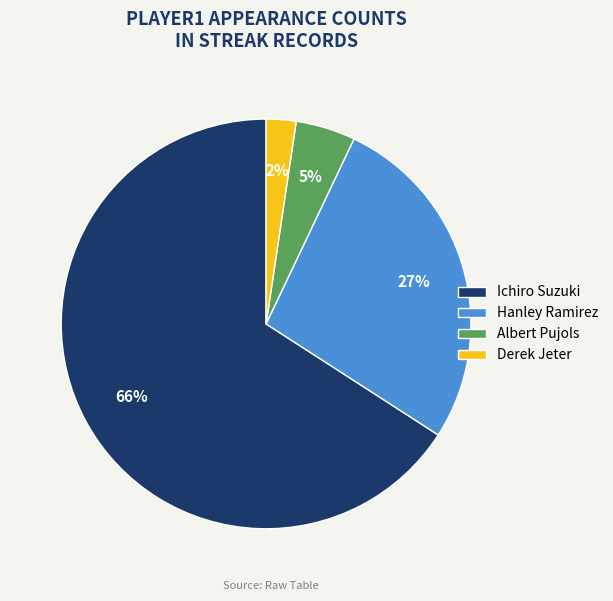

Between Albert Pujols and Derek Jeter, which is larger?

Albert Pujols